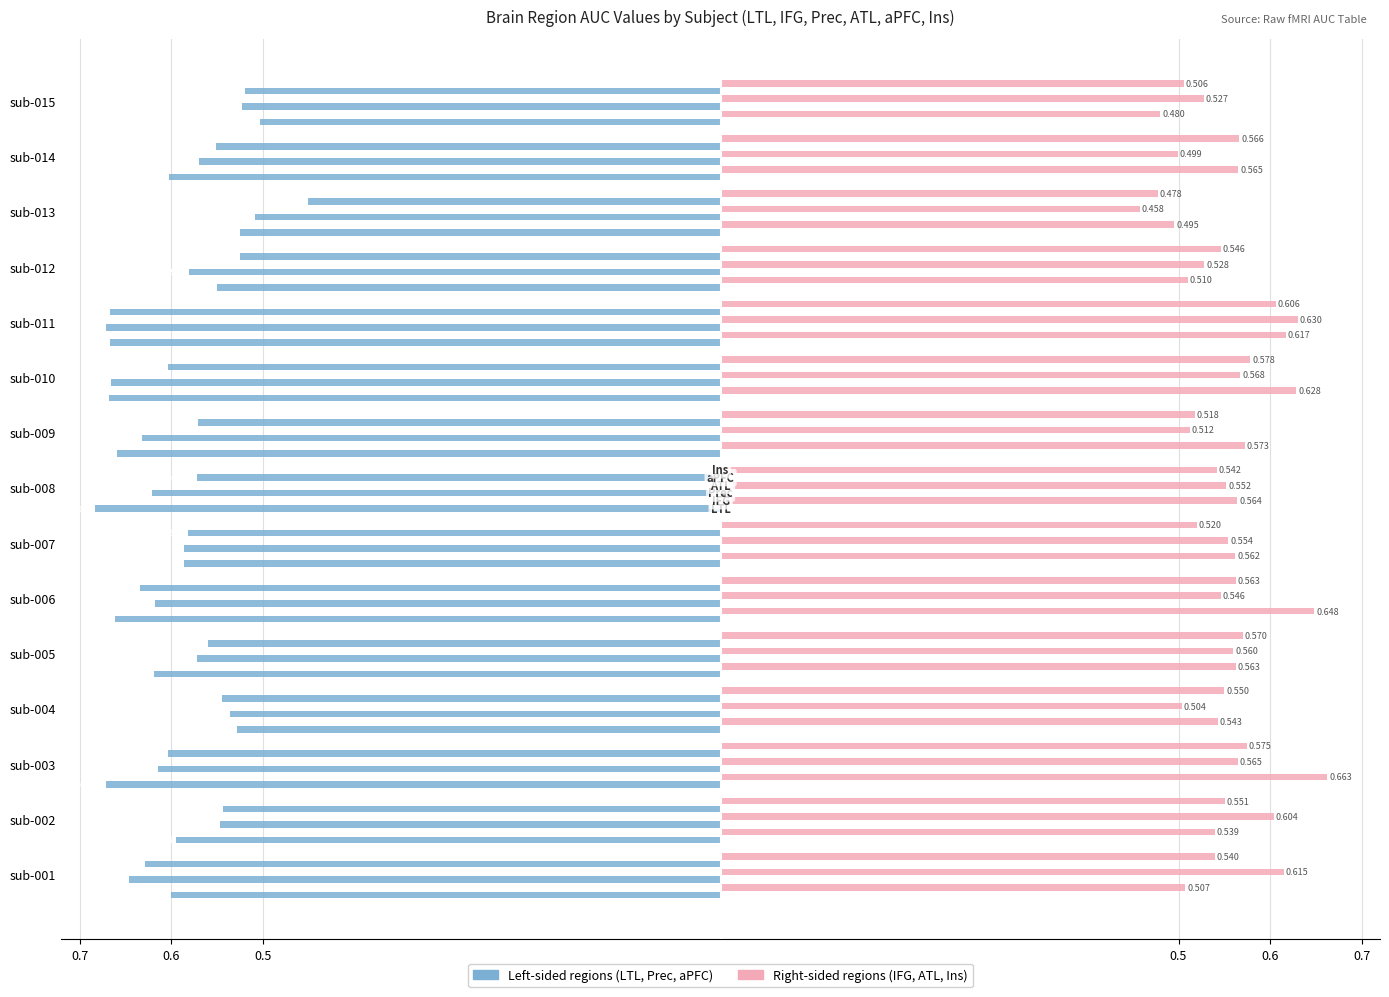

What is the value of the Ins bar at the 1st from the left?

0.5